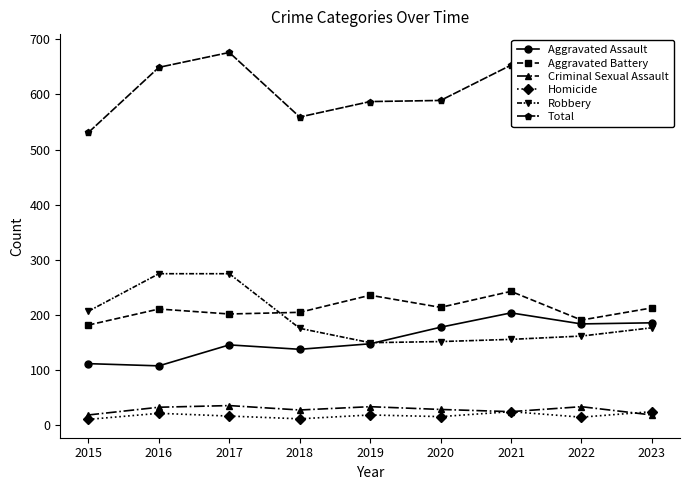

What are all the series names shown in the legend?

Aggravated Assault, Aggravated Battery, Criminal Sexual Assault, Homicide, Robbery, Total